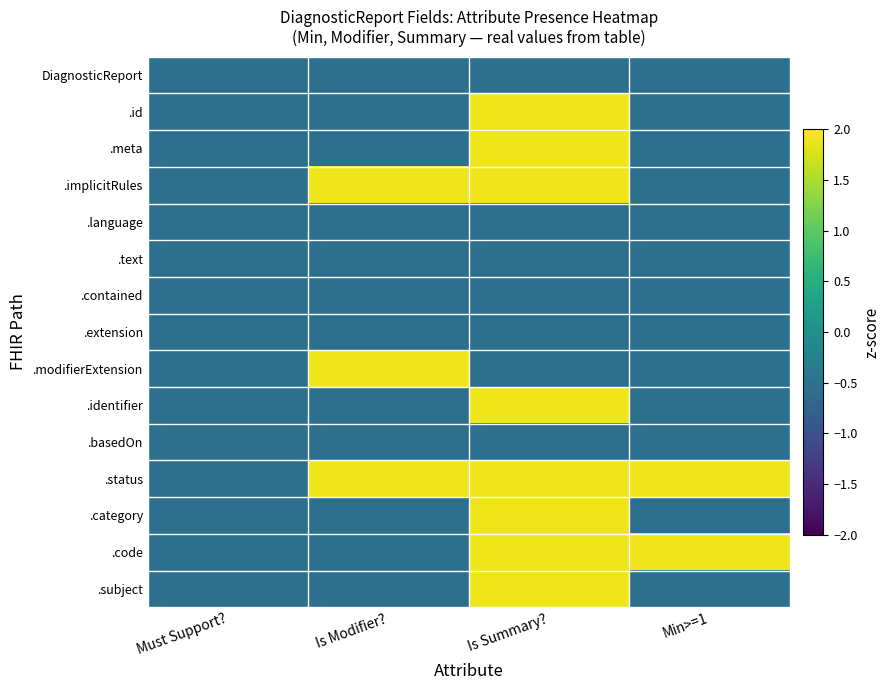

At Min>=1, list the series in order from smallest to largest.

DiagnosticReport, .id, .meta, .implicitRules, .language, .text, .contained, .extension, .modifierExtension, .identifier, .basedOn, .category, .subject, .status, .code